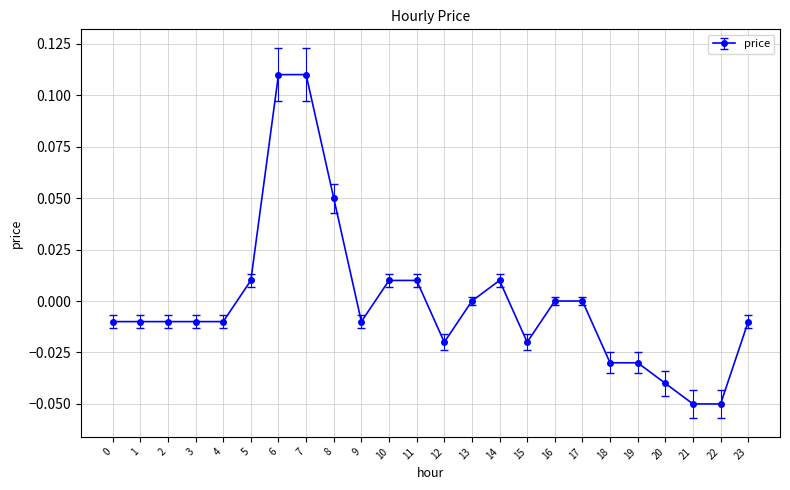

True or false: the data shows -0.0 at 2.

True